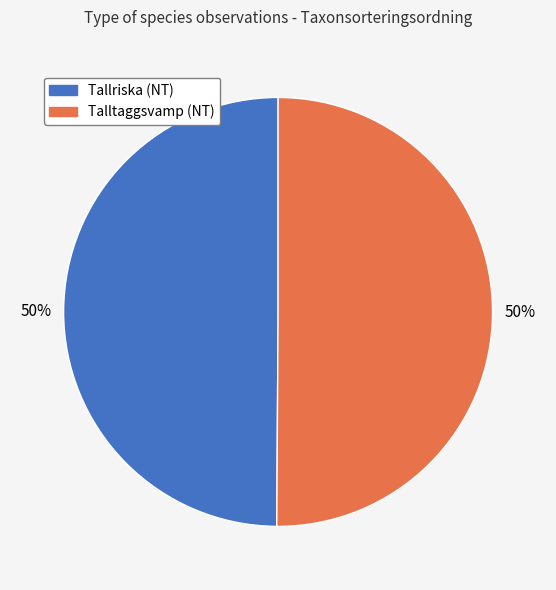

Do Tallriska (NT) and Talltaggsvamp (NT) together represent more than half of the pie?

Yes